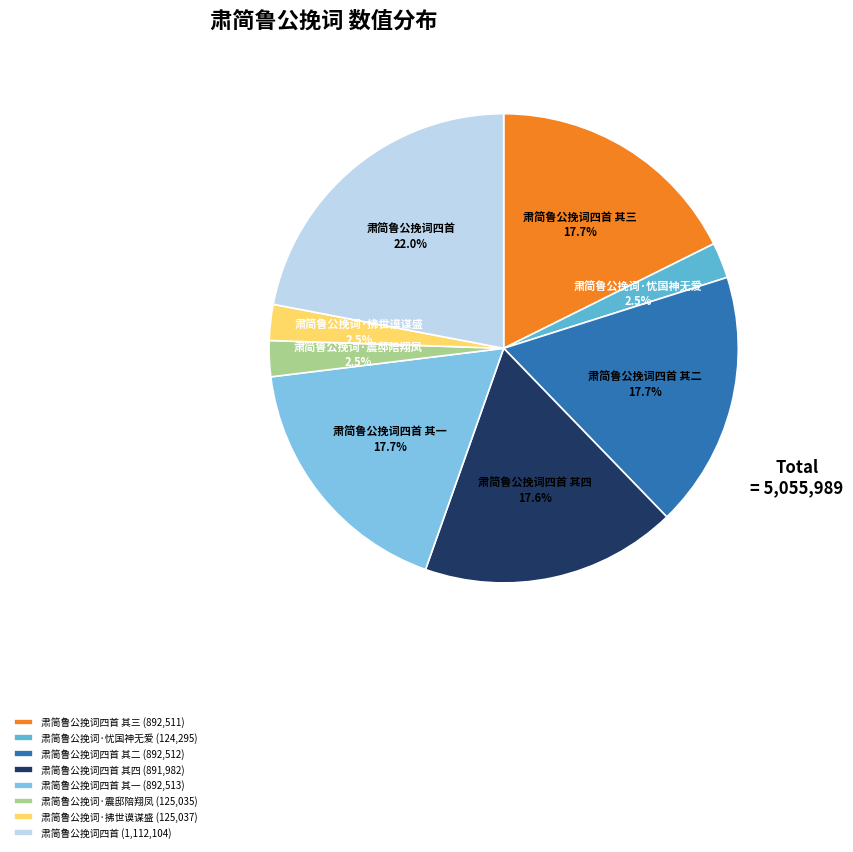

To the nearest percent, what is the average slice percentage?

12%